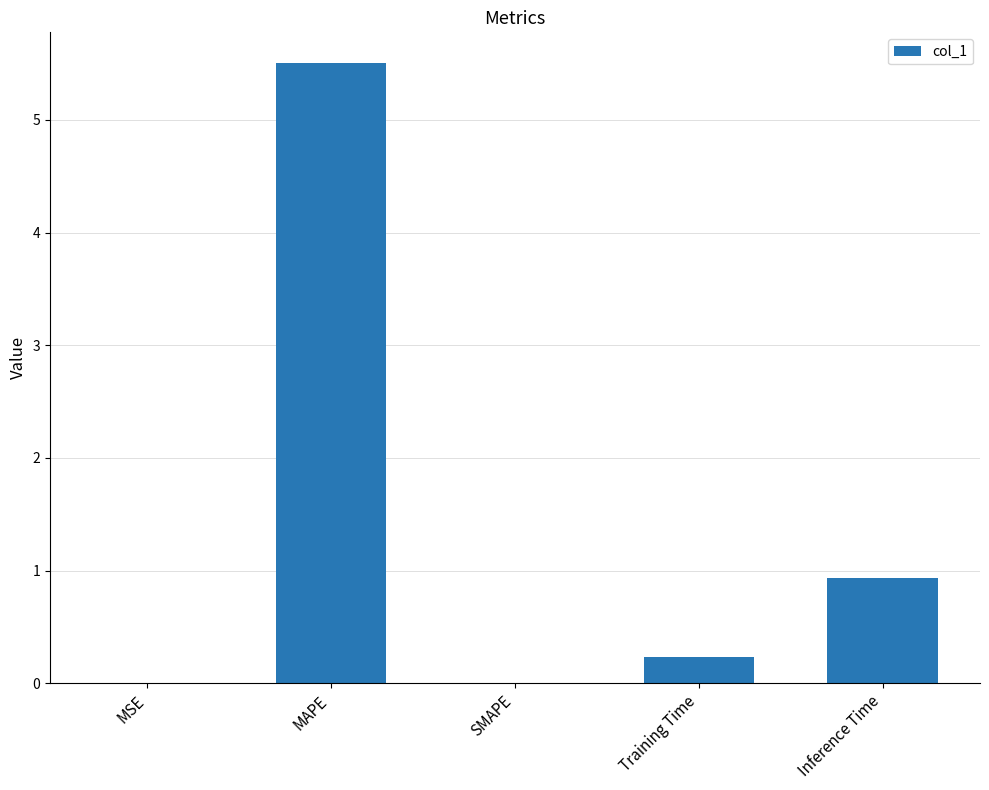

True or false: the data shows 1.4 at Inference Time.

False